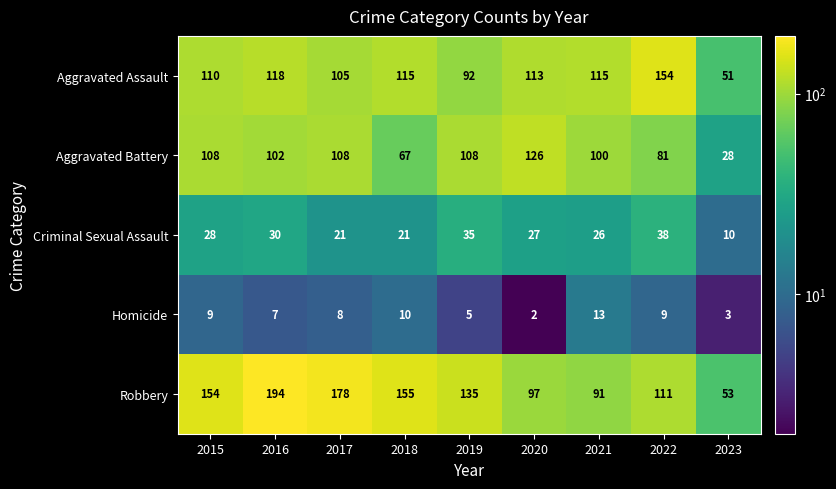

The value of Aggravated Battery at 2018 is 46. True or false?

False